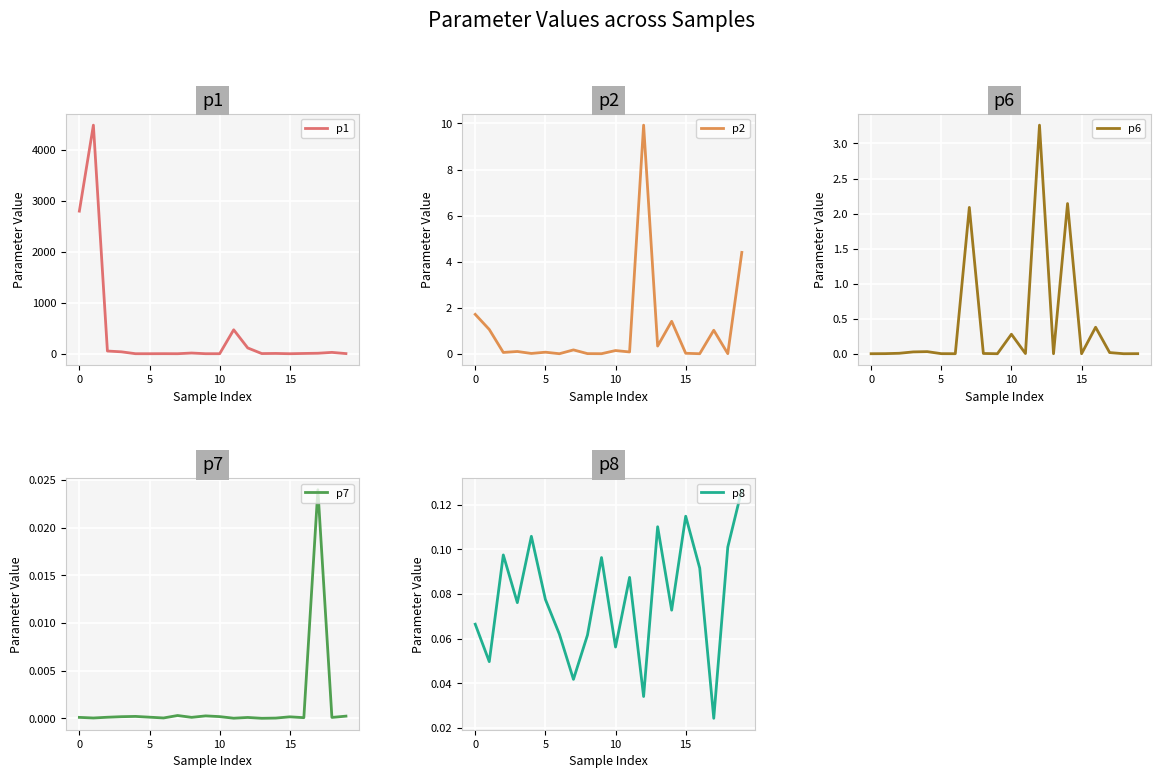

What is the label of the 13th point from the right?

7